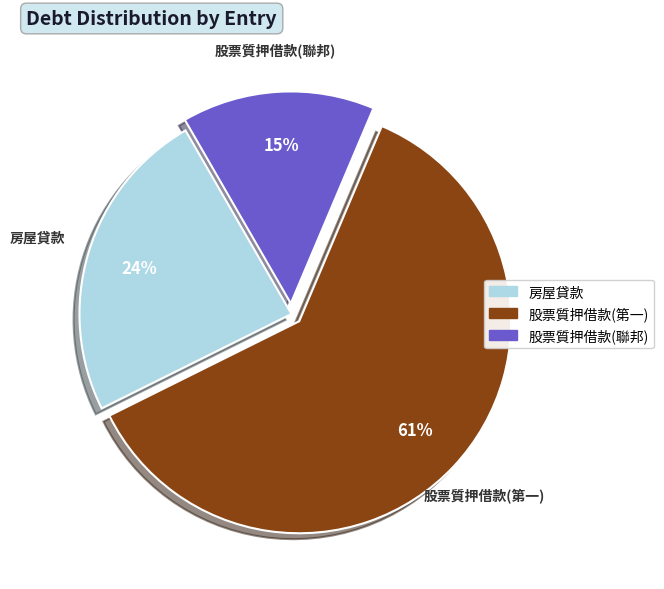

Combined, do 股票質押借款(聯邦) and 股票質押借款(第一) account for over 50%?

Yes